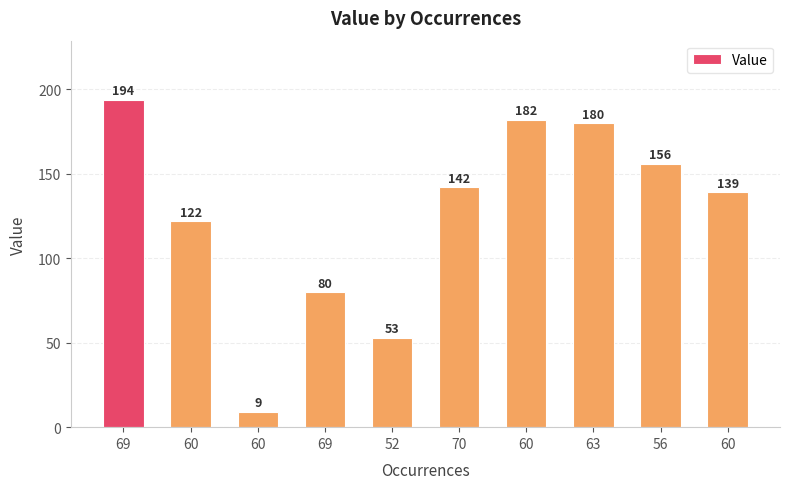

The chart shows a value of 156 at 56. True or false?

True